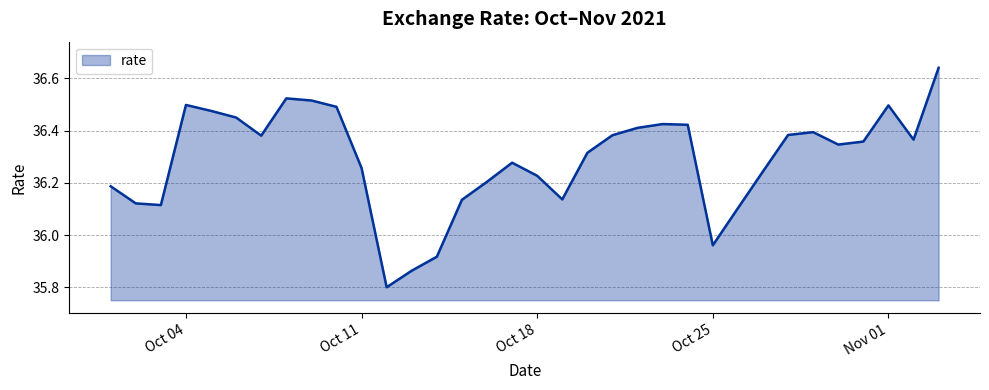

How many lines are shown in the chart?

1